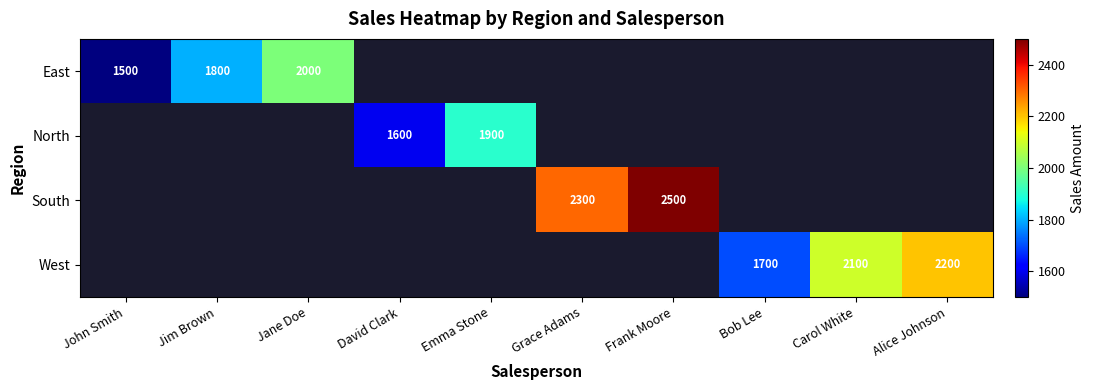

True or false: South has a value of 548 at Frank Moore.

False